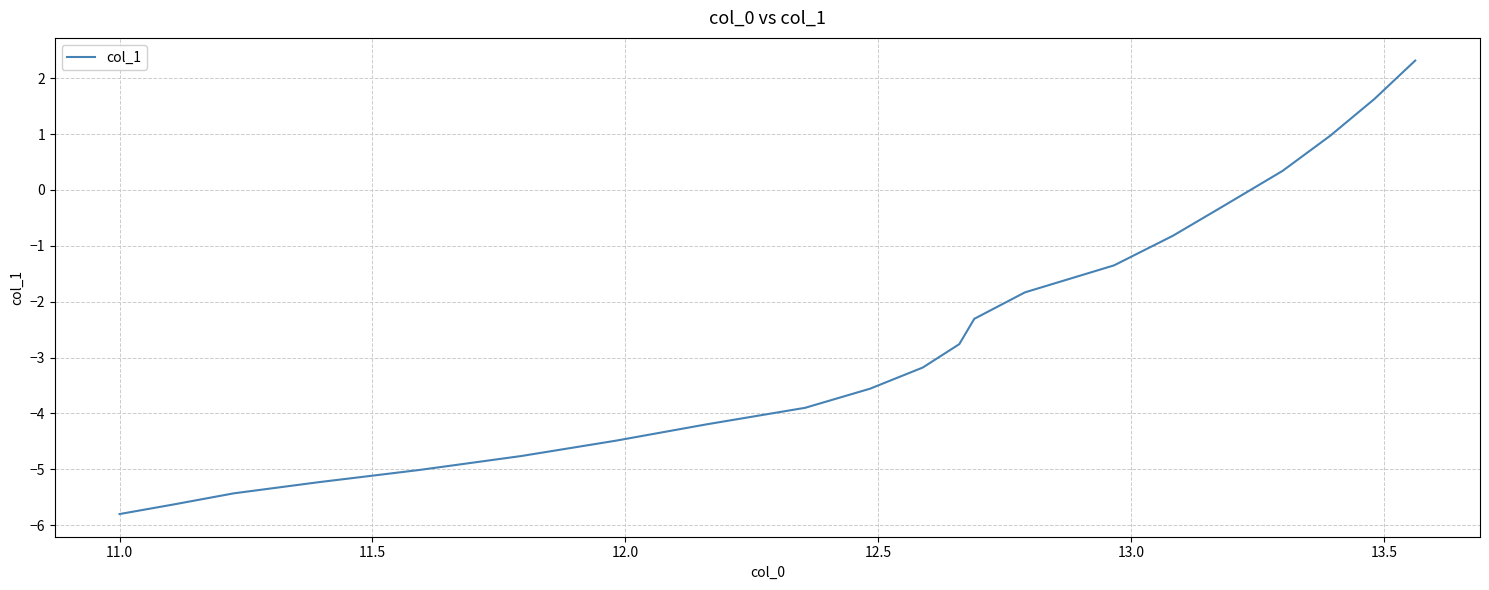

What is the average value?

-2.6